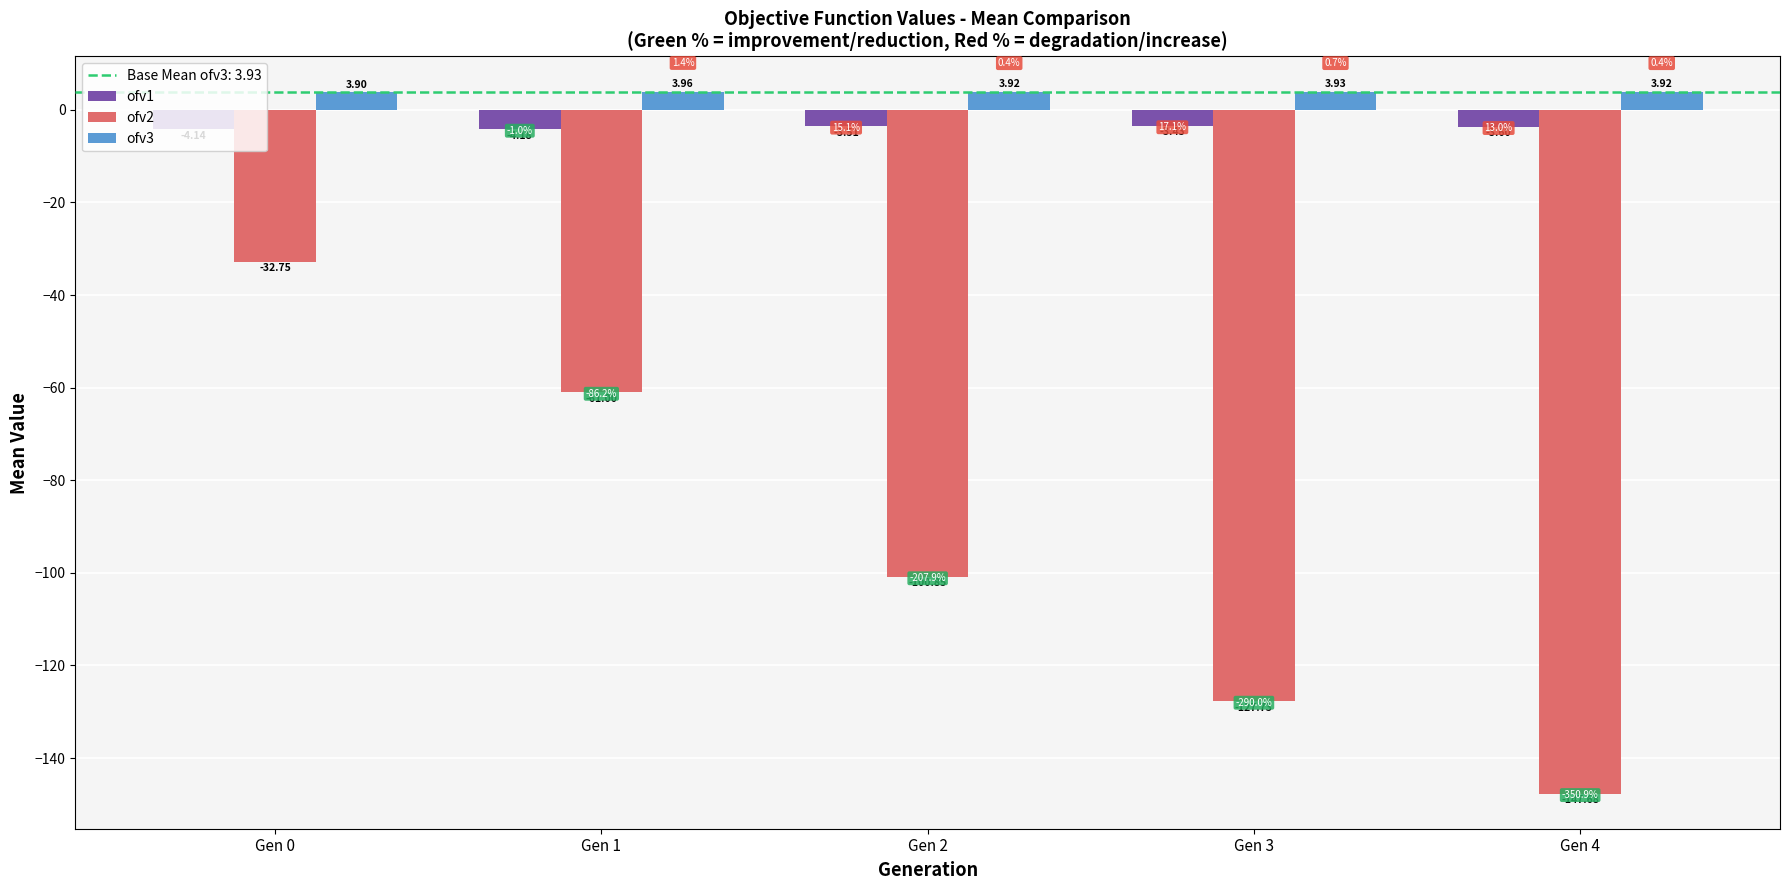

What is the minimum value for ofv2?

-147.7